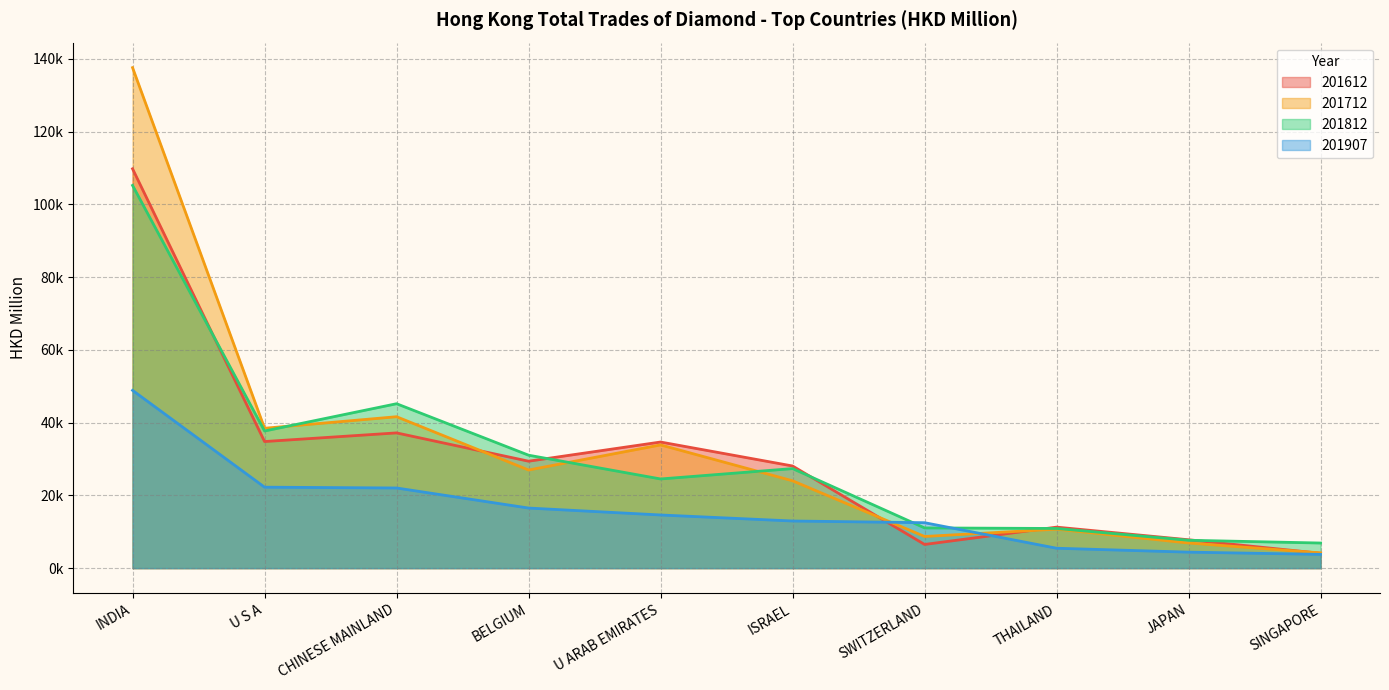

How many lines are shown in the chart?

4